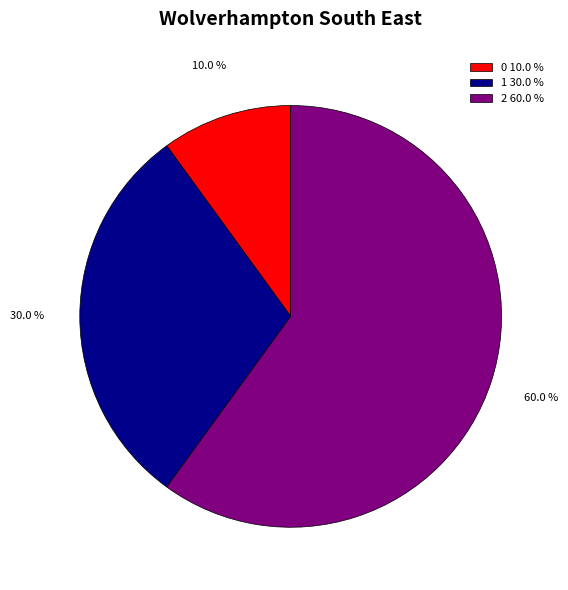

To the nearest percent, what portion does 0 represent?

10%